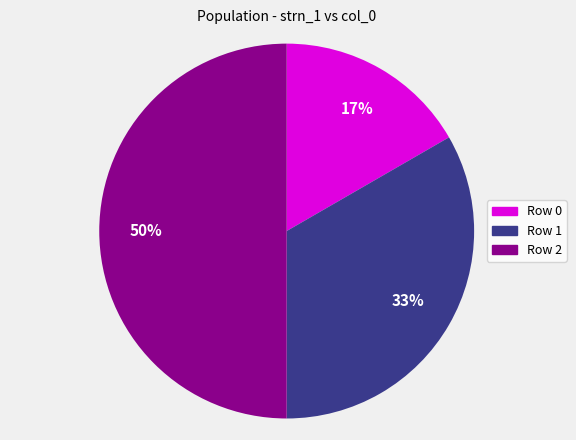

Between Row 1 and Row 2, which is larger?

Row 2